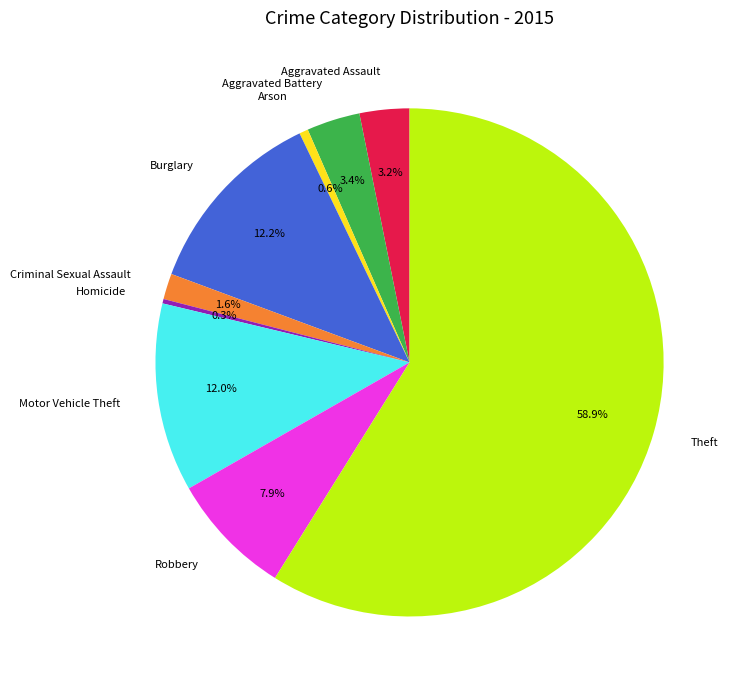

Combined, do Burglary and Aggravated Assault account for over 50%?

No